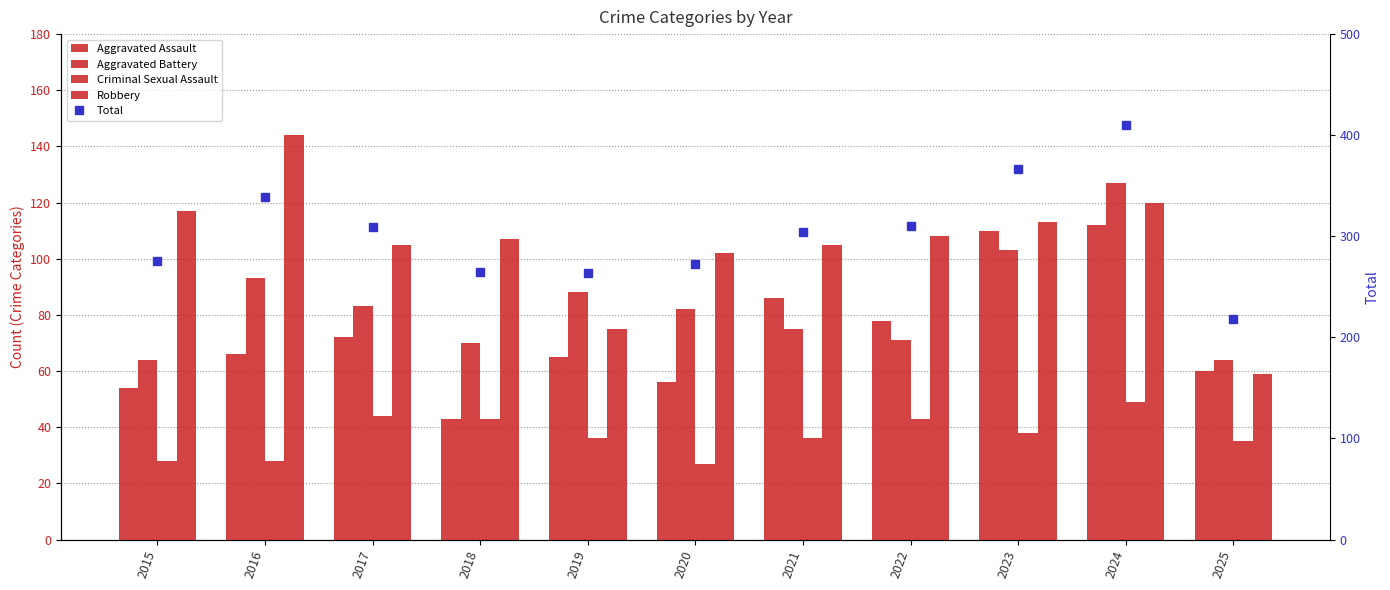

What is the difference between the maximum and minimum values in the Aggravated Assault series?

69